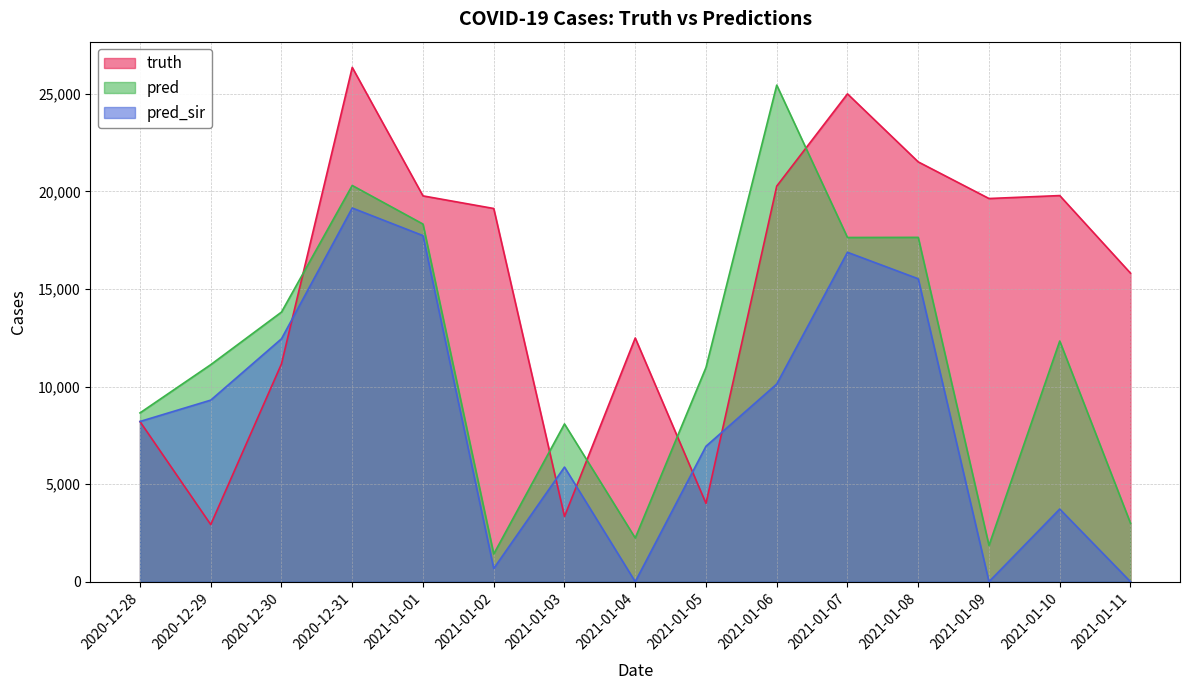

What is the difference between the pred values at 2021-01-05 and 2021-01-11?

7978.0